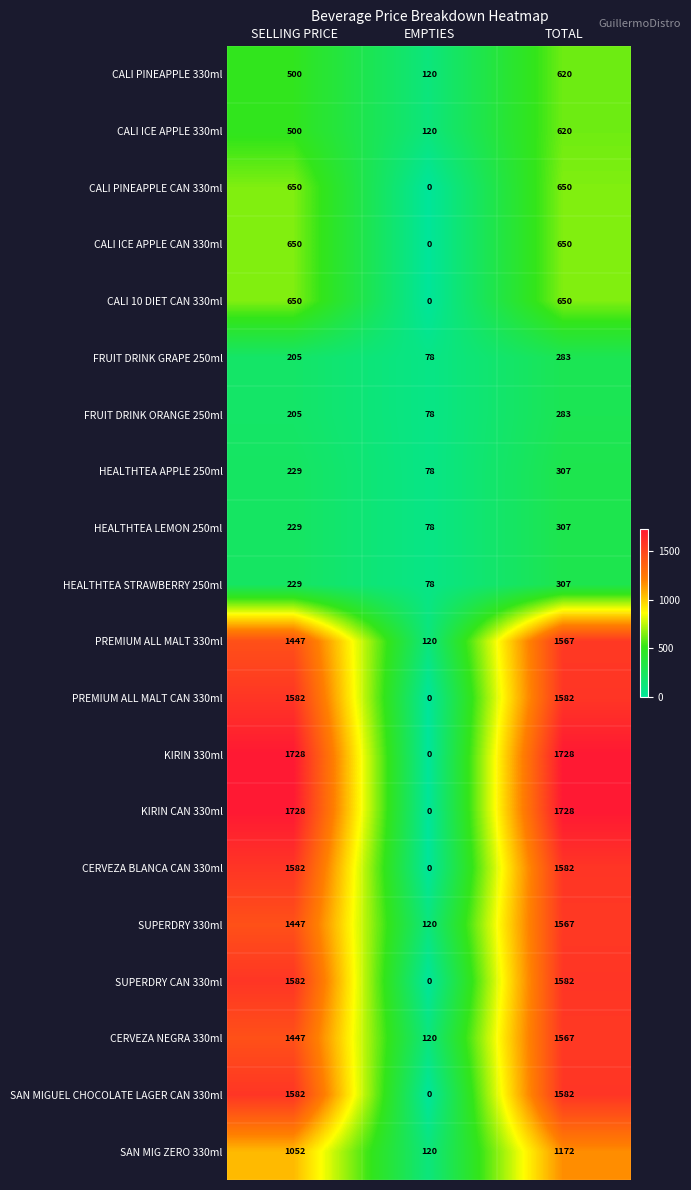

What is the average value of the CALI PINEAPPLE CAN 330ml series?

433